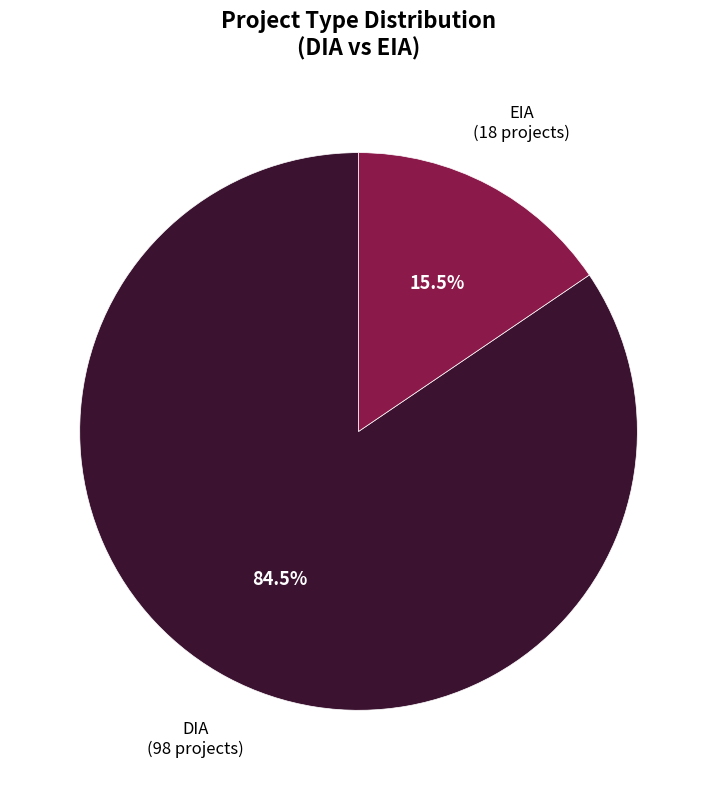

To the nearest percent, what is the difference between the DIA and EIA slice percentages?

69%